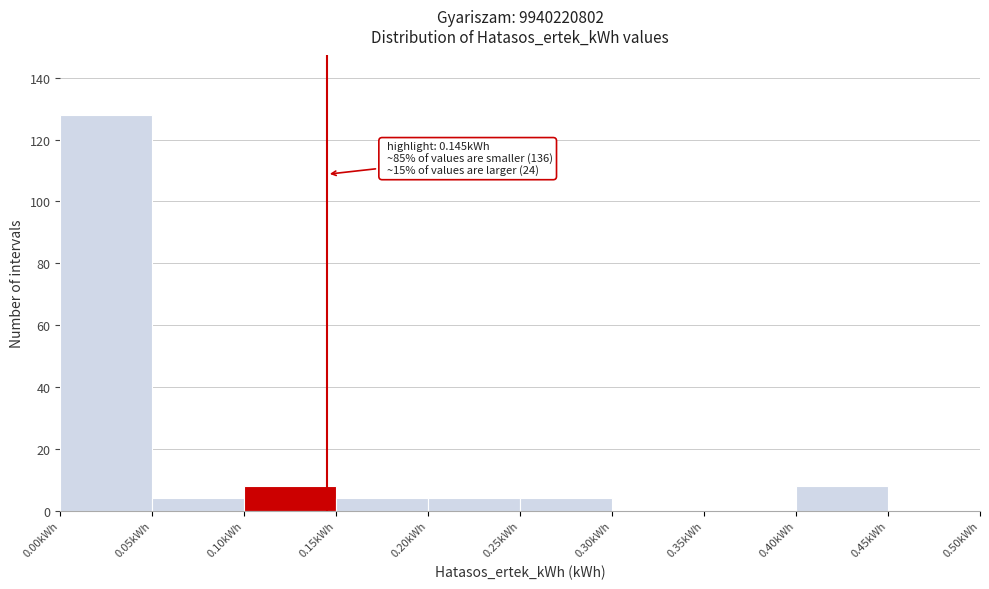

Over which range of the x-axis is the bar tallest?

0.00 to 0.05